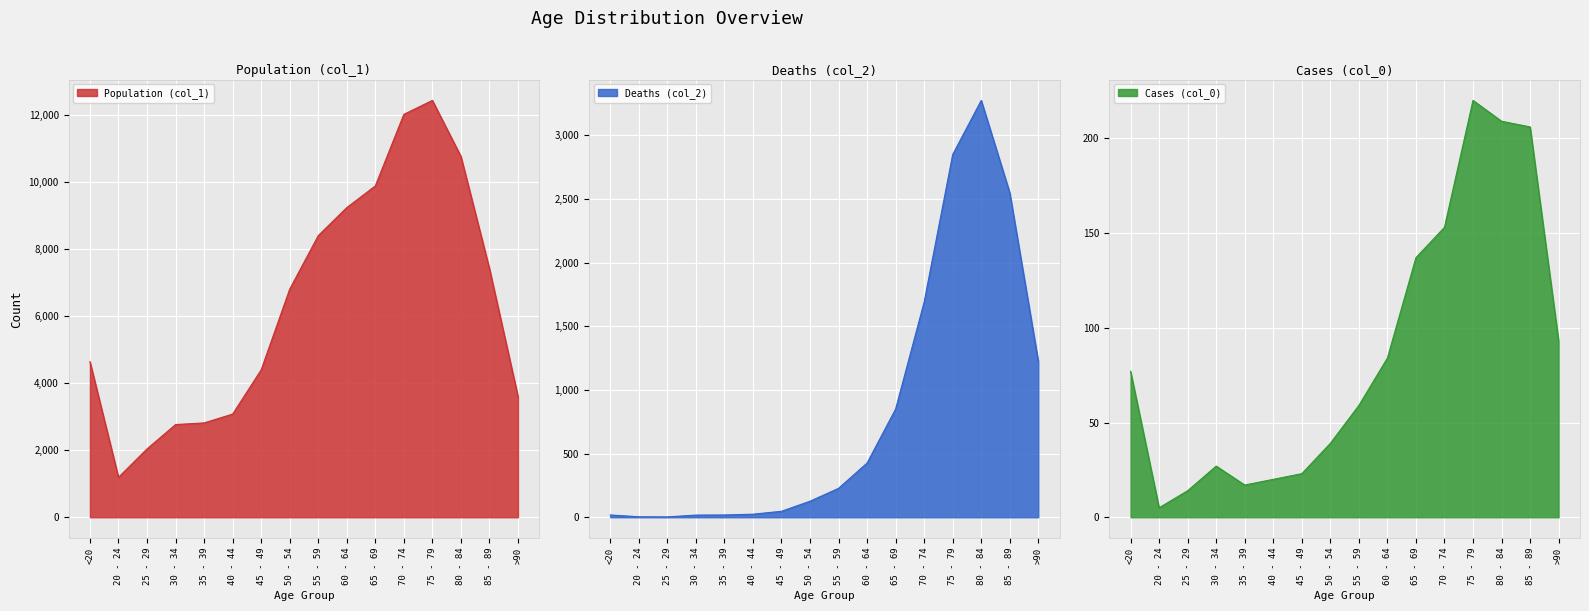

Which has a higher value, 45 - 49 or 35 - 39?

45 - 49